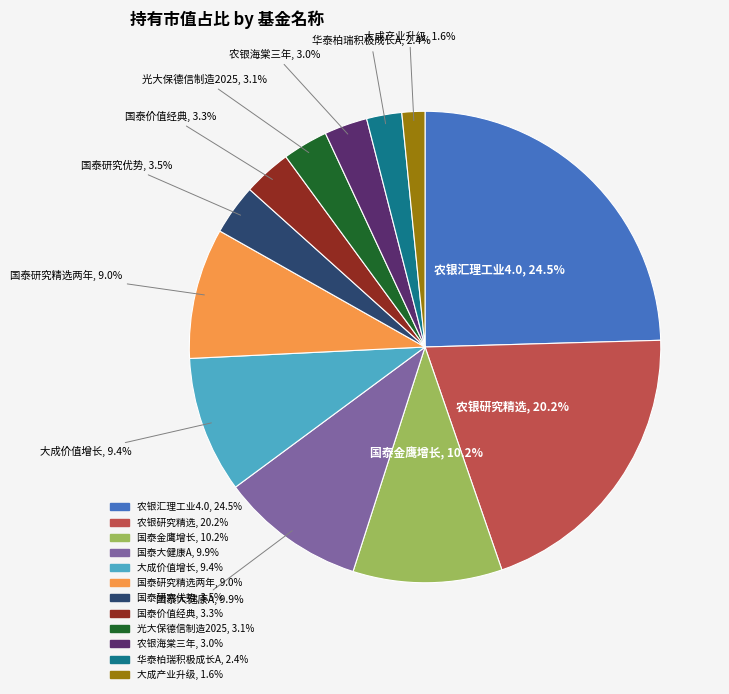

Does any single category account for the majority?

No